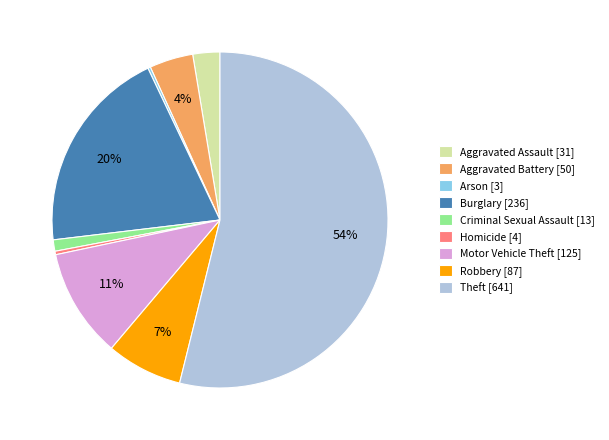

Between Criminal Sexual Assault [13] and Aggravated Battery [50], which is larger?

Aggravated Battery [50]